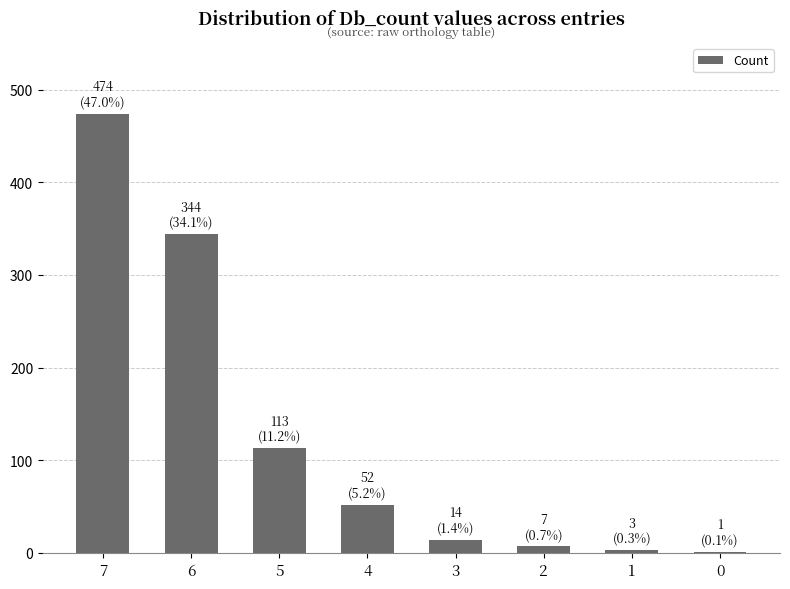

What is the change in value from 6 to 3?

-330